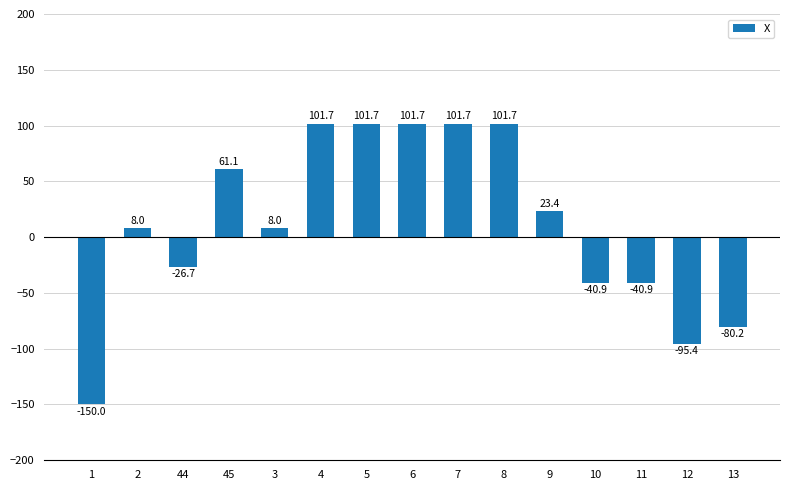

What is the minimum value shown in the chart?

-150.0